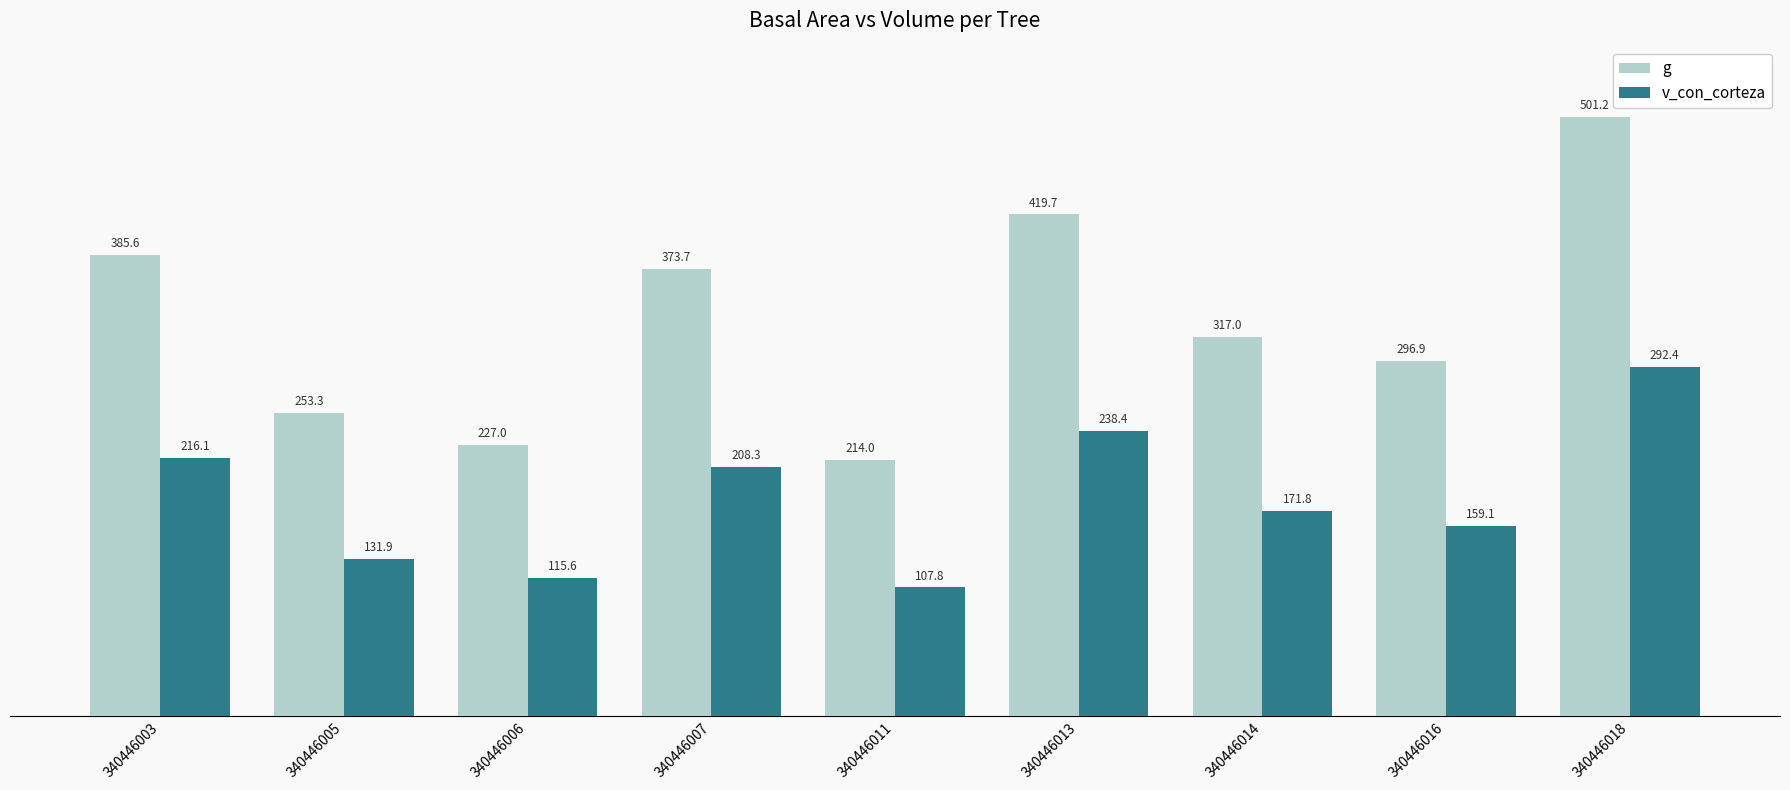

Reading left to right, list all the values displayed in this chart.

g: 340446003=385.6	340446005=253.3	340446006=227.0	340446007=373.7	340446011=214.0	340446013=419.7	340446014=317.0	340446016=296.9	340446018=501.2
v_con_corteza: 340446003=216.1	340446005=131.9	340446006=115.6	340446007=208.3	340446011=107.8	340446013=238.4	340446014=171.8	340446016=159.1	340446018=292.4